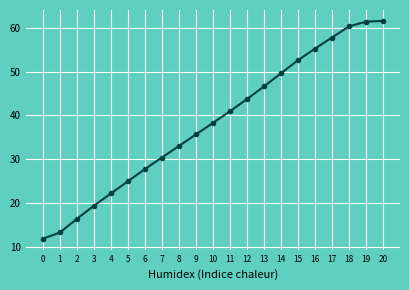

What is the minimum value shown in the chart?

11.9